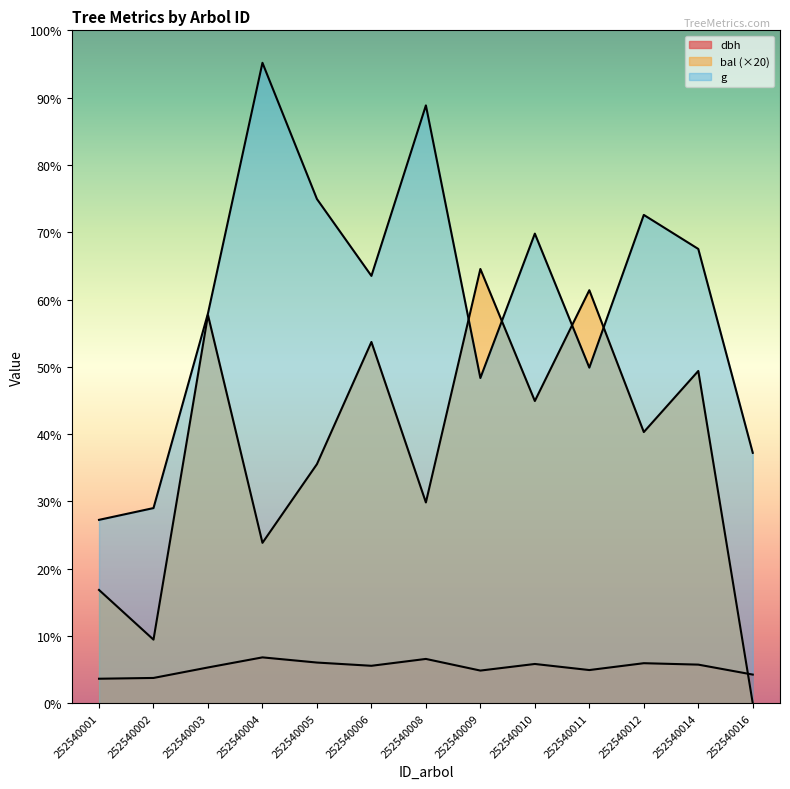

At which label does bal first exceed 104?

252540003